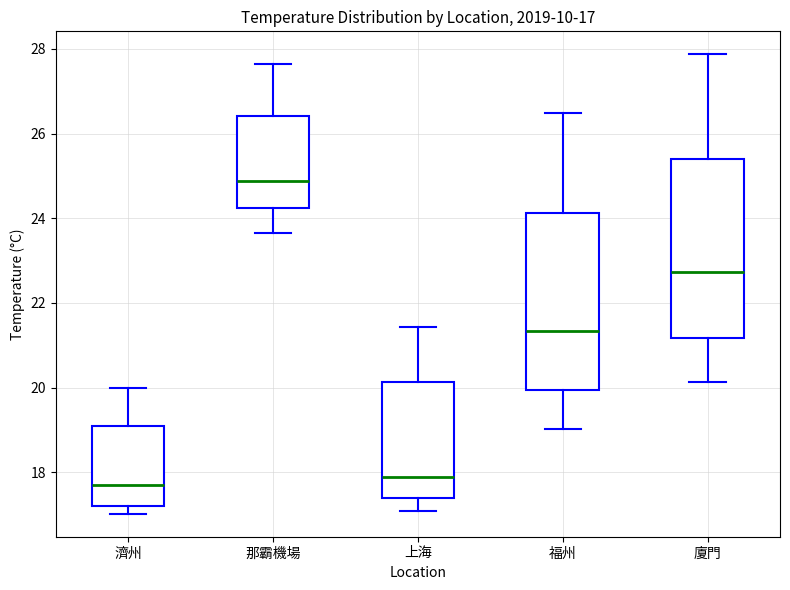

Which box has the lowest median line?

濟州